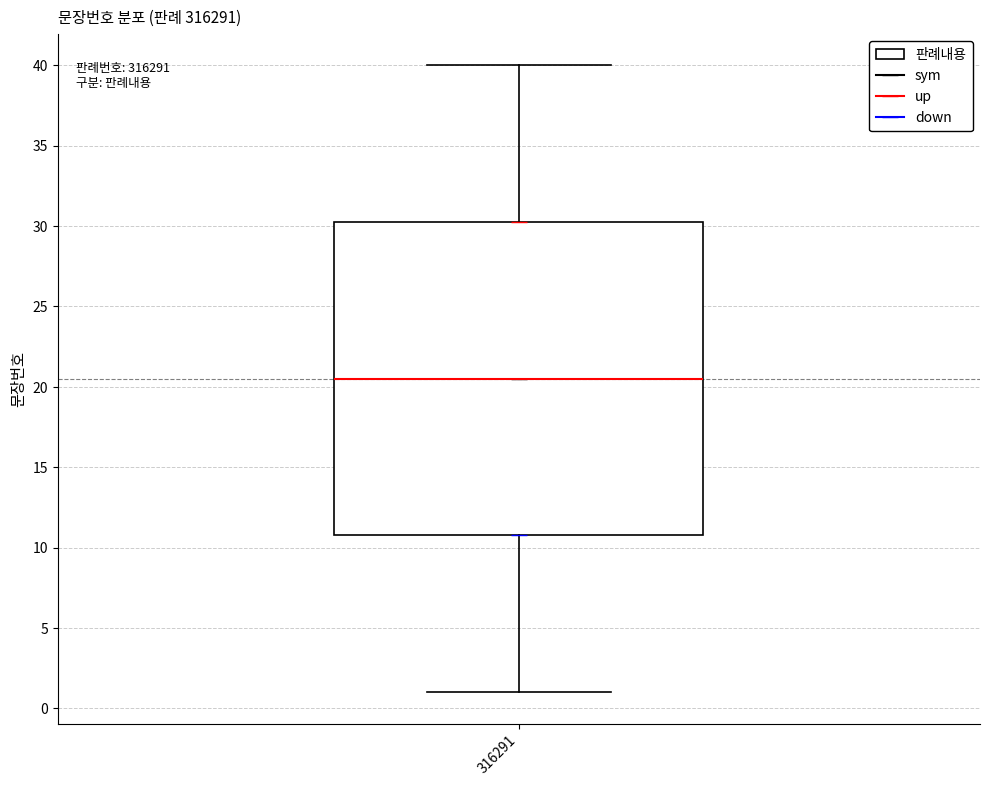

Read this box plot against the y-axis: the position of the median line, the range covered by the box, and the ends of both whiskers. The values are not printed on the chart, so give them approximately, as read against the axis.

median 20.5, box 11.0 to 30.5, whiskers 1.0 to 40.0